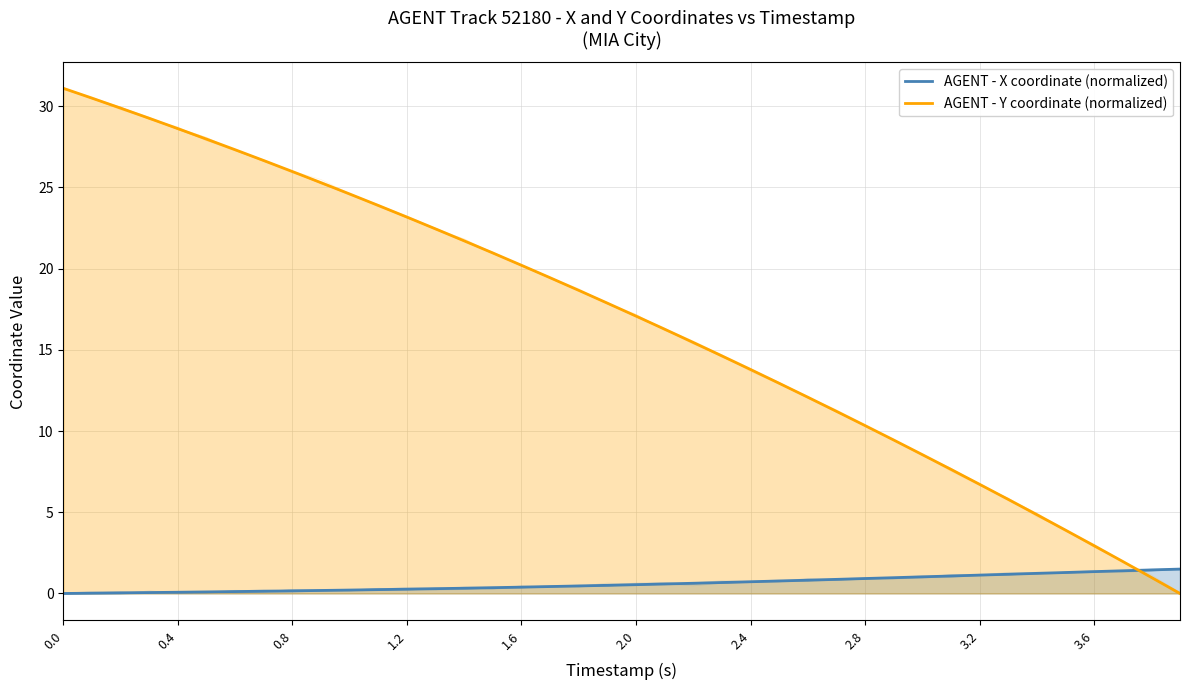

What are all the series names shown in the legend?

AGENT - X coordinate (normalized), AGENT - Y coordinate (normalized)